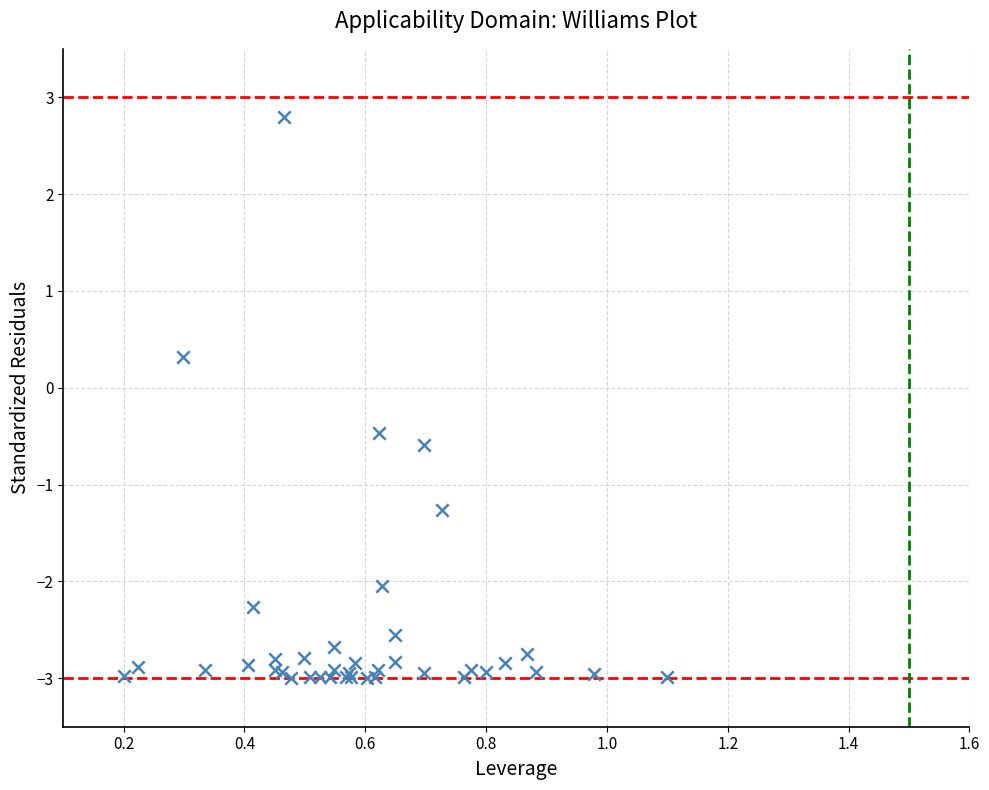

What Y value in the scatter plot is closest to 0?

0.3